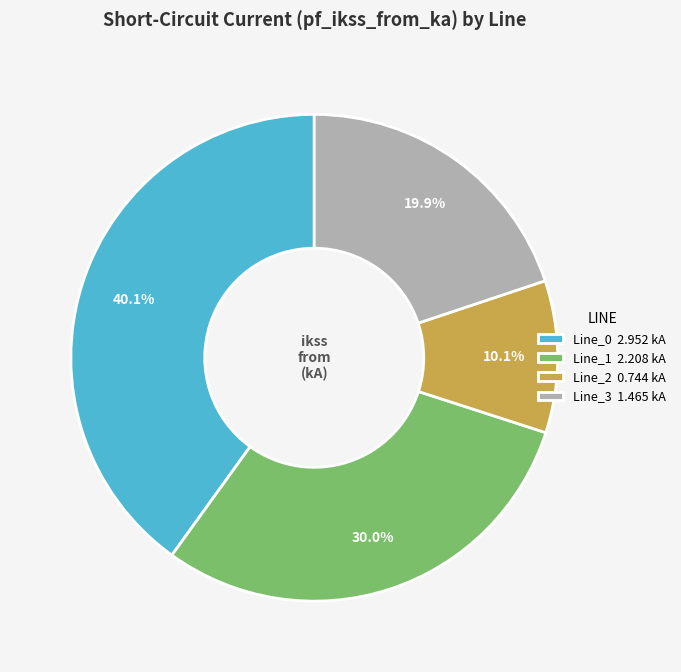

Between Line_0 and Line_1, which is larger?

Line_0